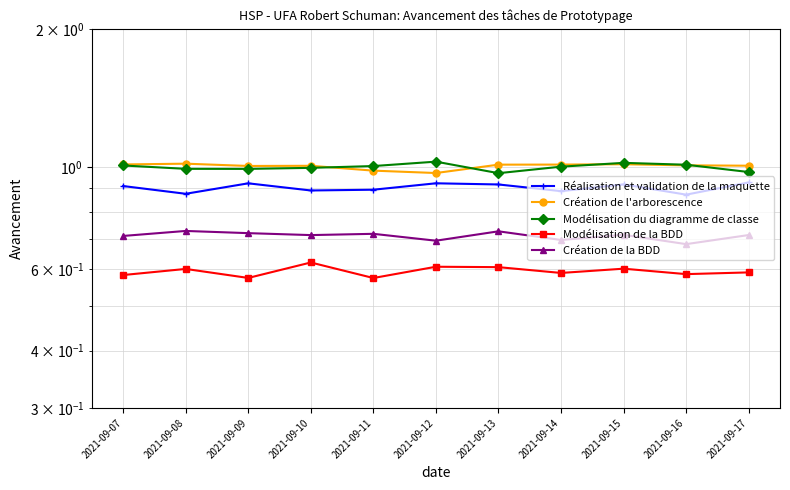

At which category is the sum across all series the highest?

2021-09-15